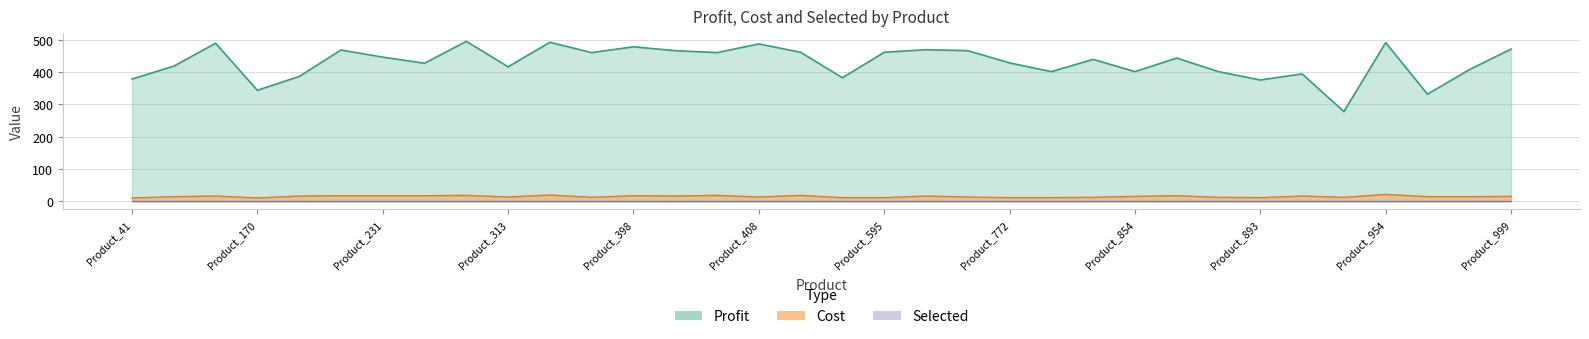

What is the highest value of the Profit series?

496